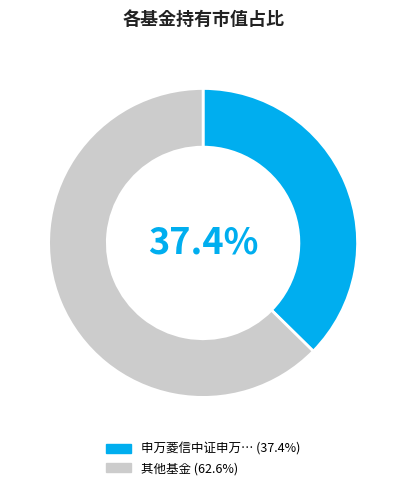

Is there any slice that represents more than half of the pie?

Yes